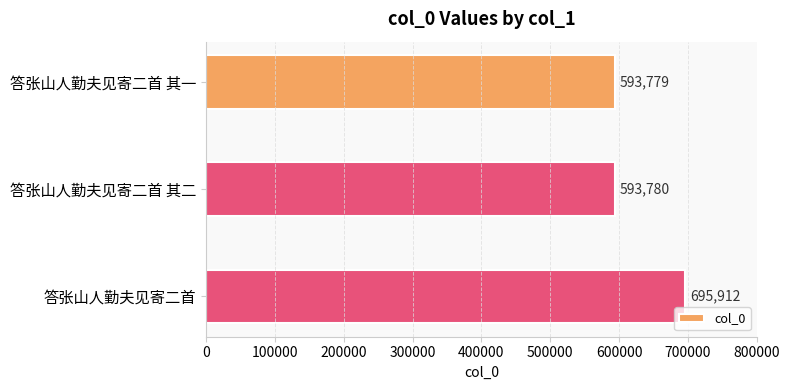

Count the number of categories in the chart.

3